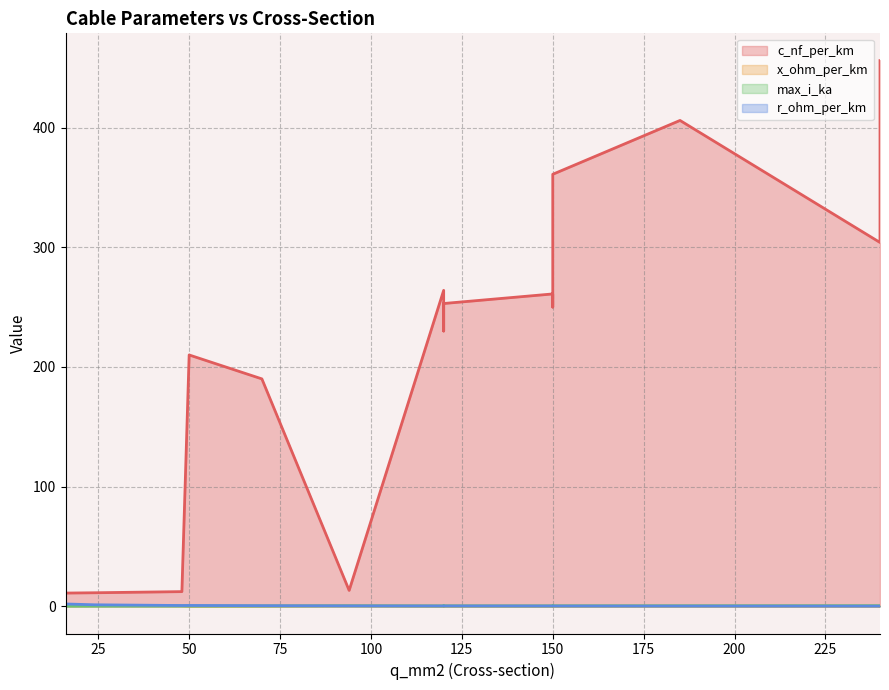

How many data points does each series have?

15